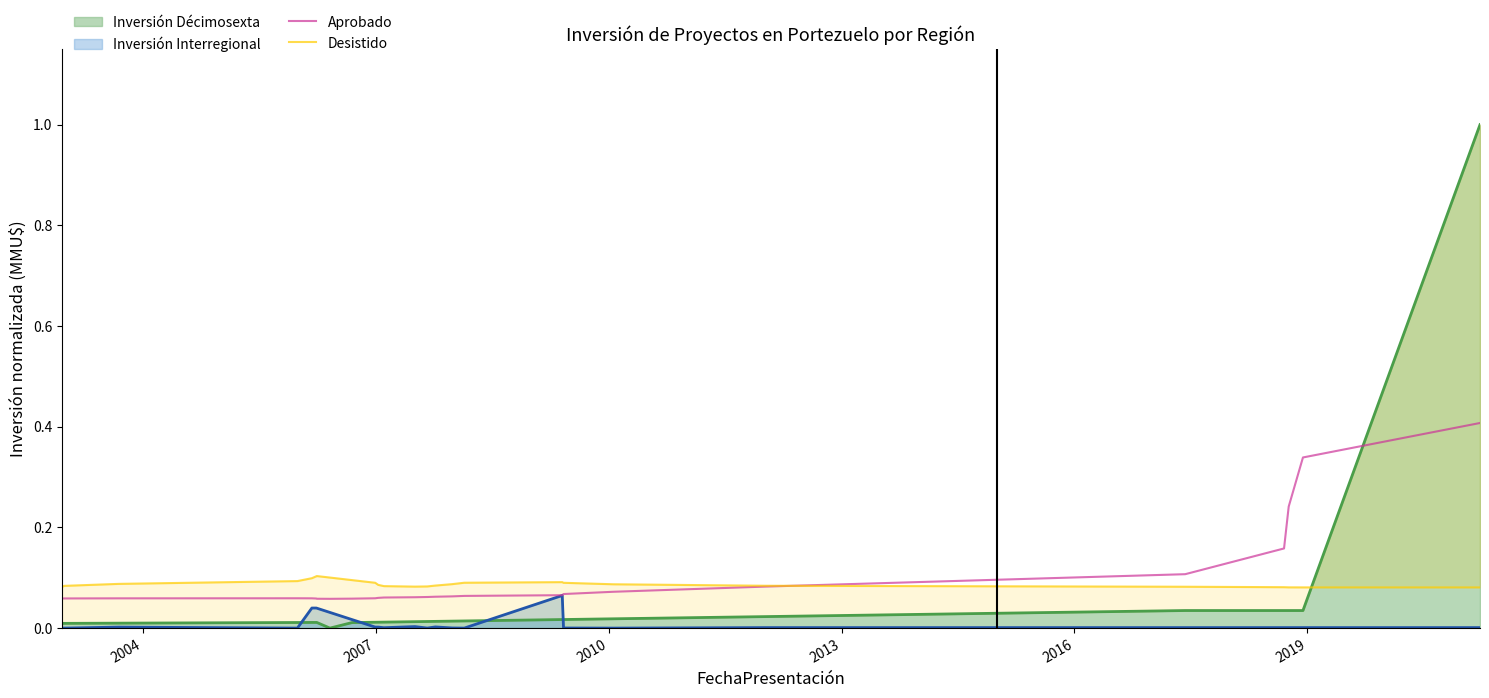

After their last crossing, which series has the higher values: Desistido or Aprobado?

Aprobado